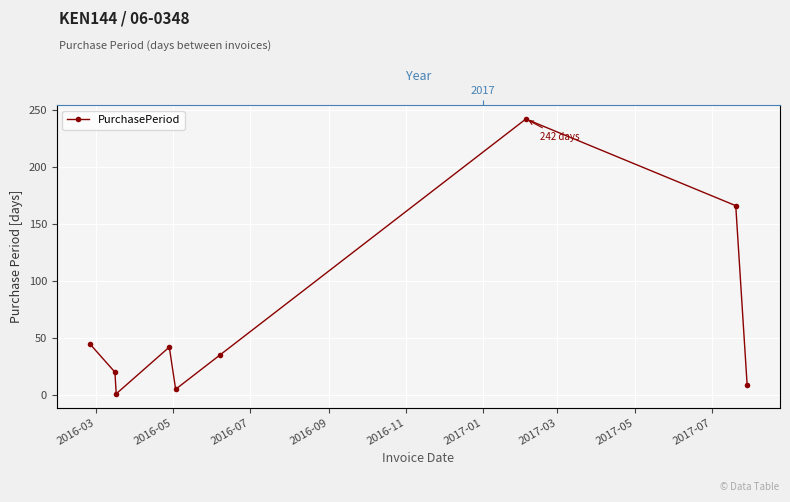

List the labels in order of value, smallest first.

2016-07, 2016-11, 2017-07, 2016-05, 2017-01, 2016-09, 2016-03, 2017-05, 2017-03